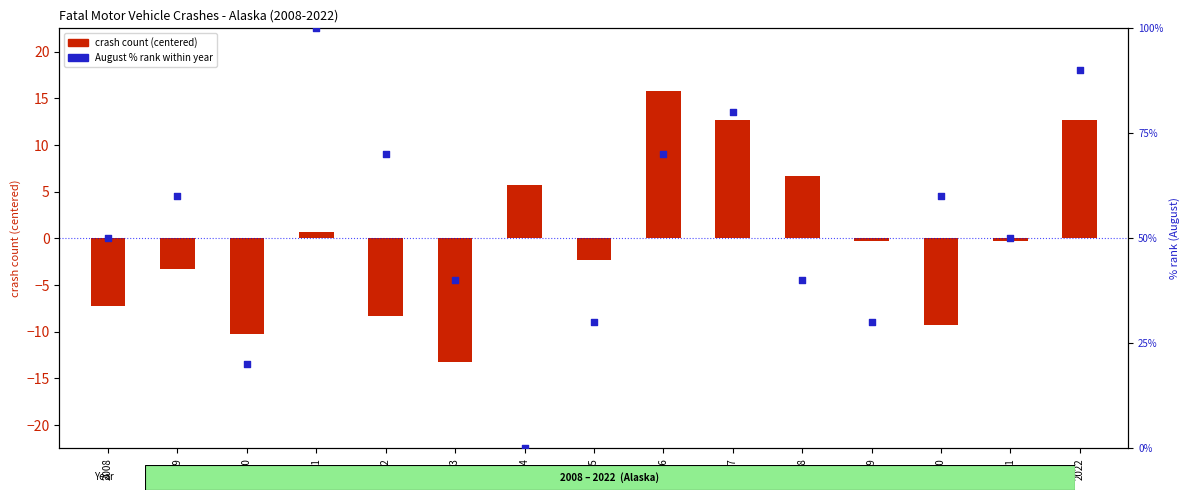

Is the value of August % rank at 2017 greater than the value of crash count (centered) at 2008?

Yes